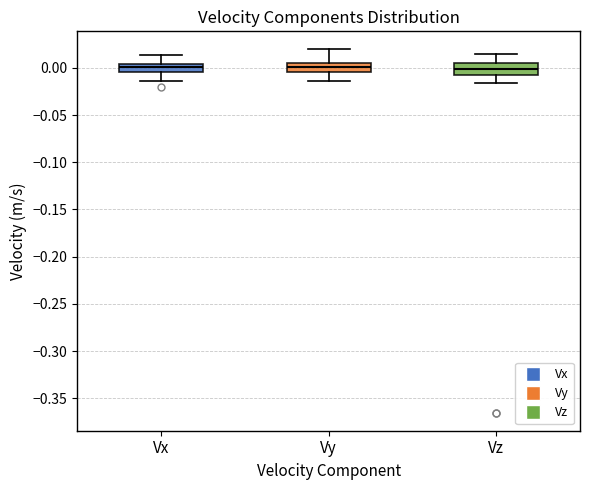

Where does the upper whisker of the box for Vx end on the y-axis? The values are not printed on the chart, so give them approximately, as read against the axis.

0.015